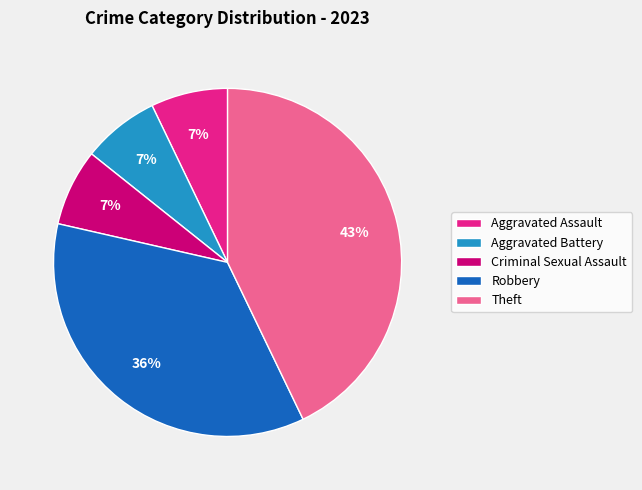

How many slices are in this pie chart?

5